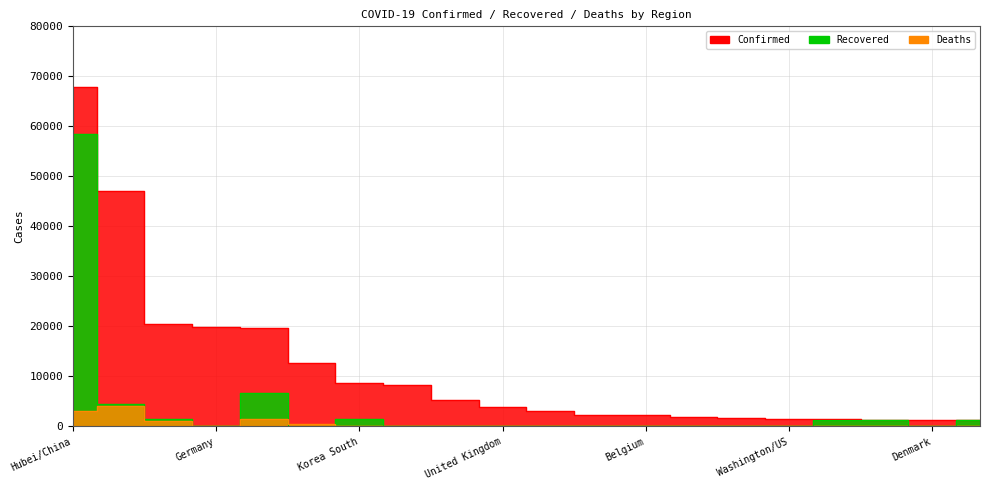

What are all the series names shown in the legend?

Confirmed, Recovered, Deaths